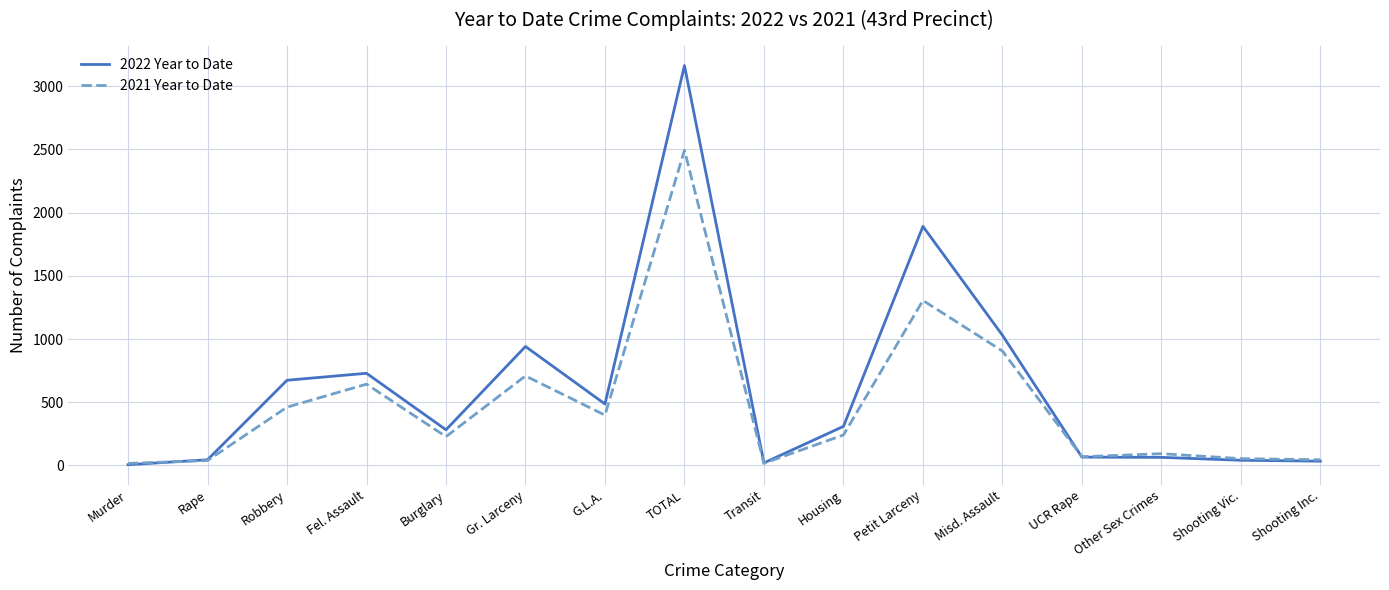

The 2021 Year to Date series shows 1094 at Fel. Assault. True or false?

False